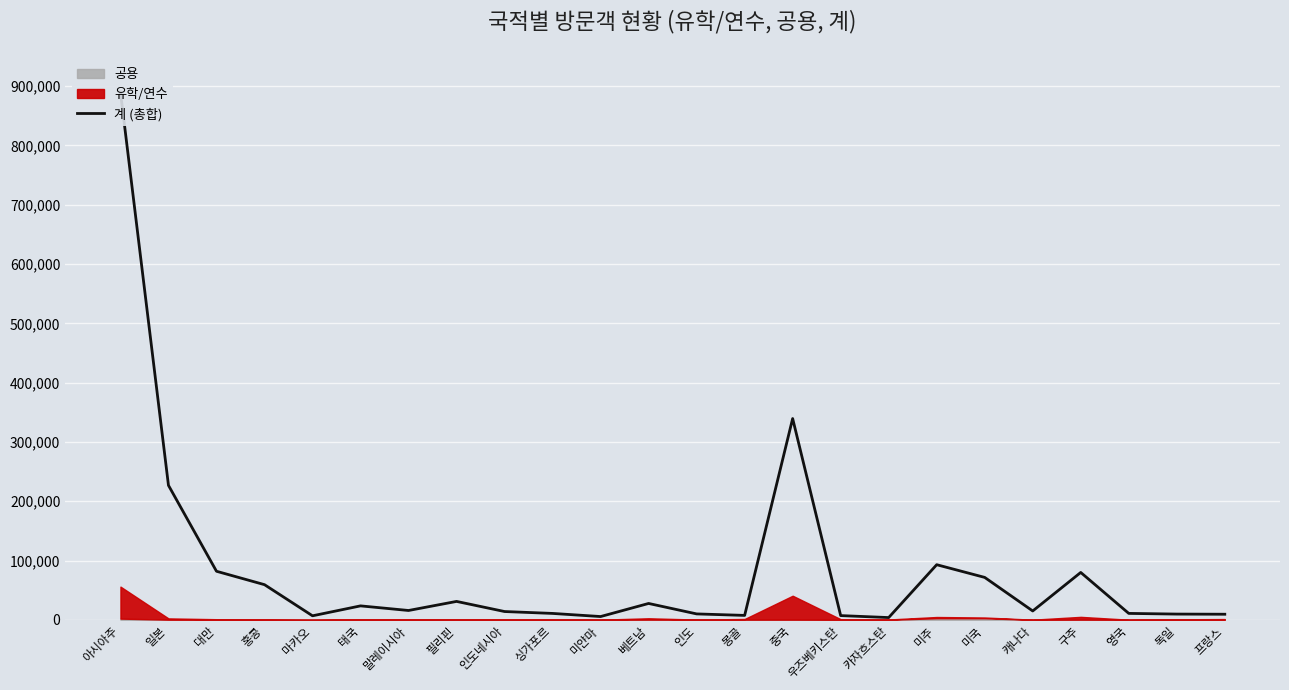

Approximately how many times larger is the value at 인도네시아 compared to 구주?

0.2